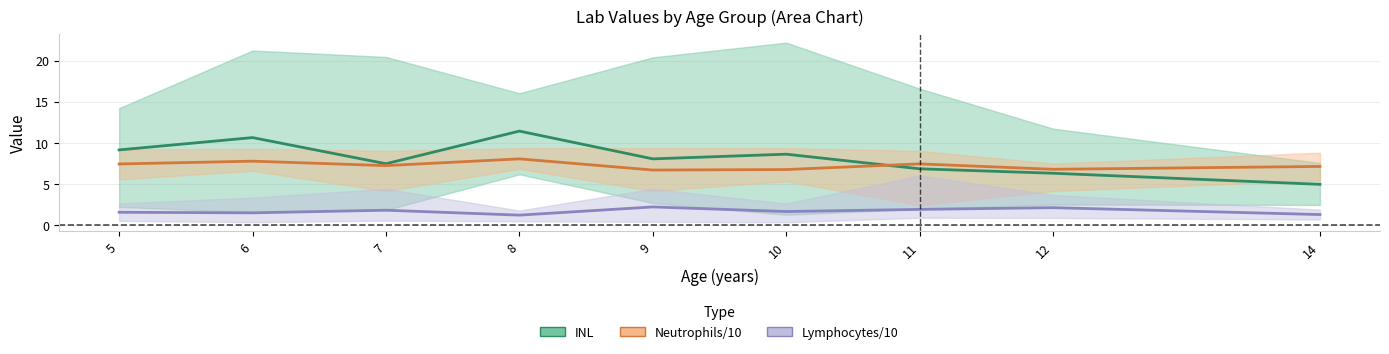

What is the greatest value displayed?

11.4